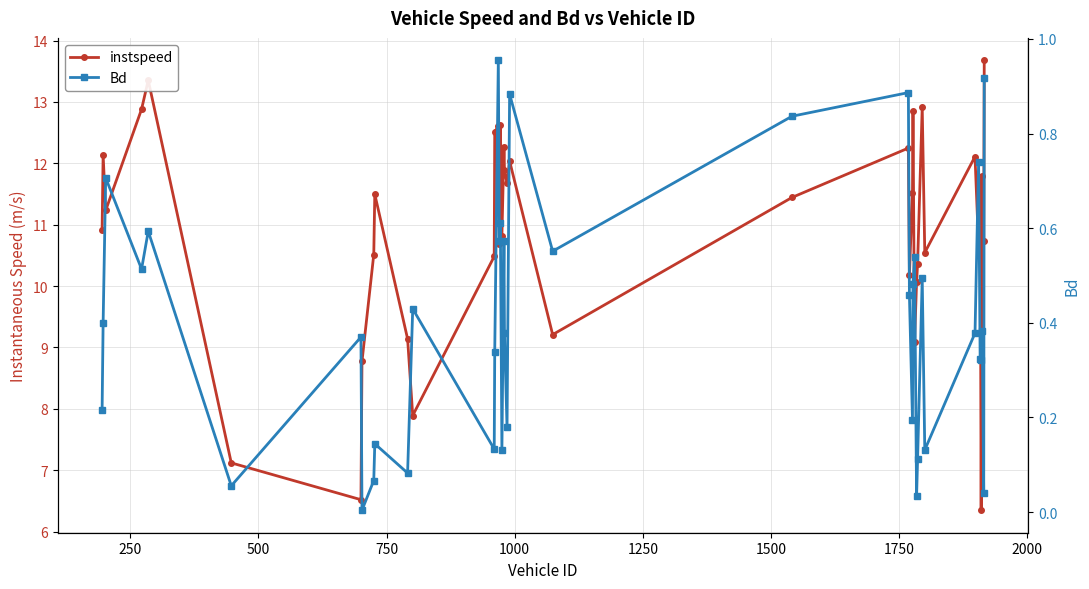

What is the value of the Bd point at the 36th from the left?

0.3